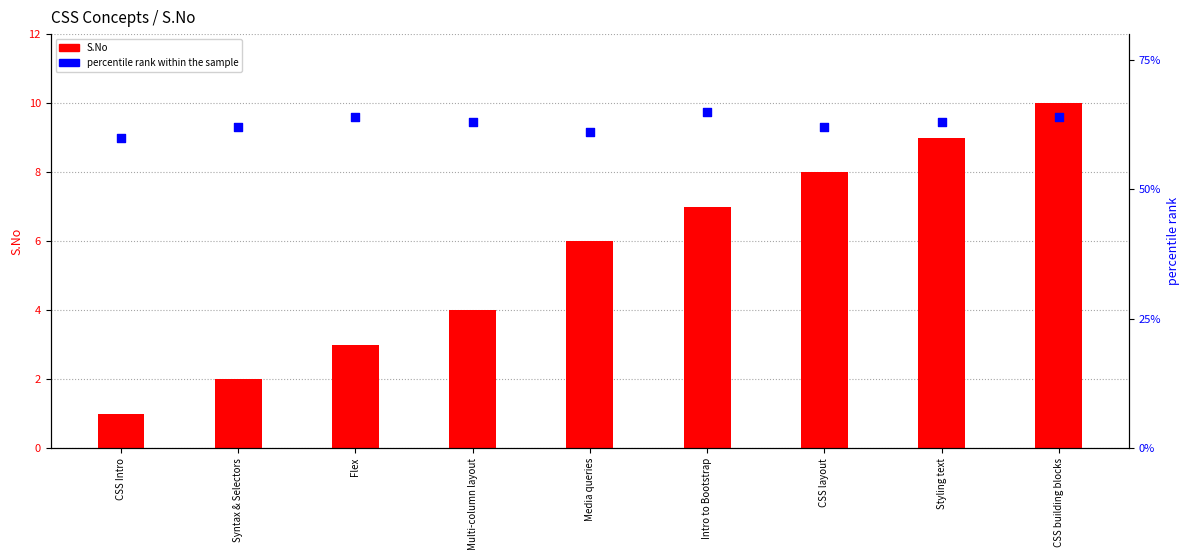

Is the value of S.No at Syntax & Selectors greater than the value of percentile rank within the sample at Flex?

No